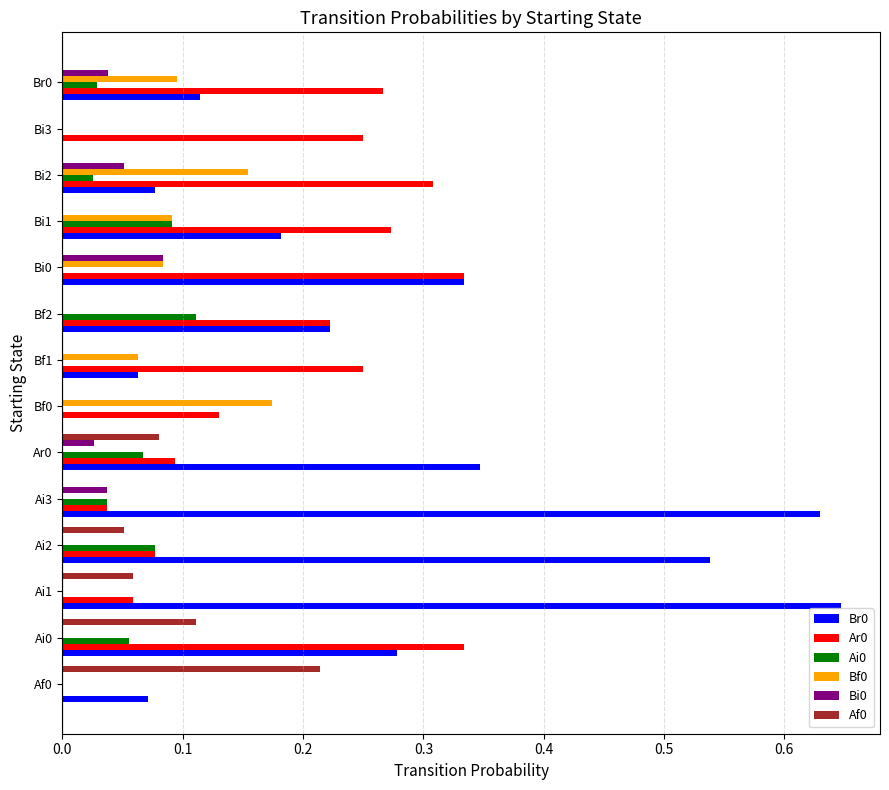

How many series are shown in this chart?

6